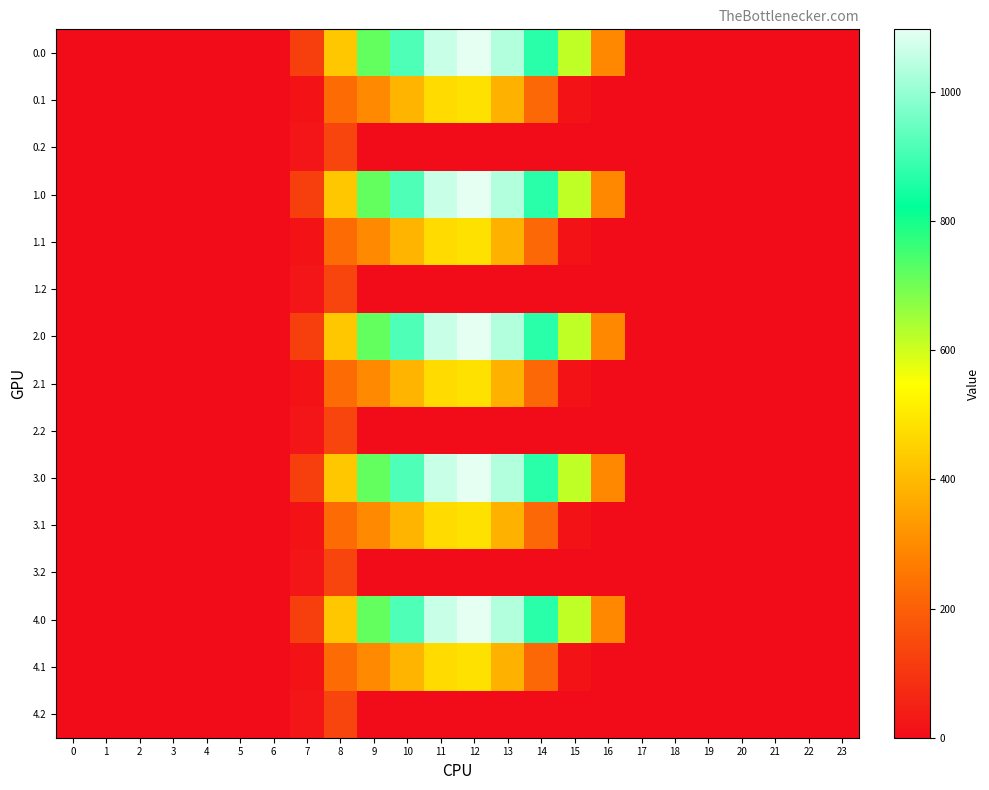

Which label corresponds to the largest value in the chart?

12